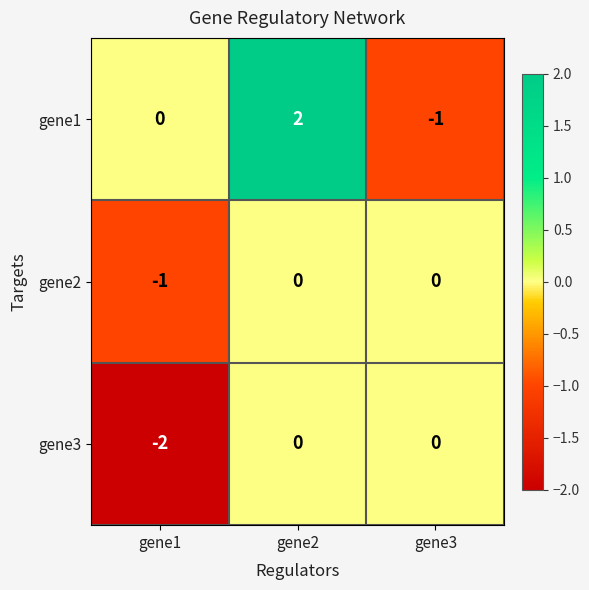

Count the number of categories in the chart.

3